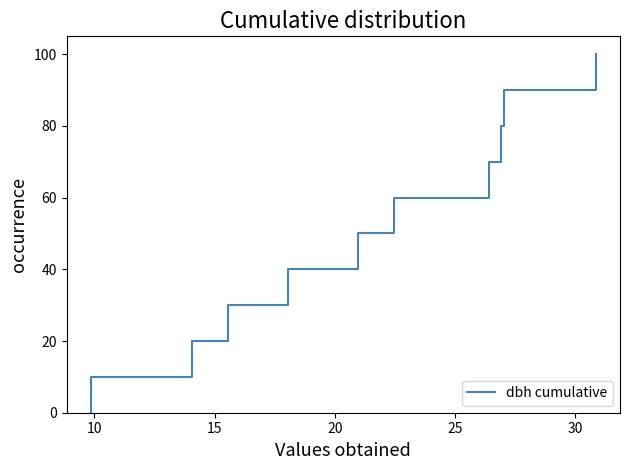

How many data points does each series have?

11